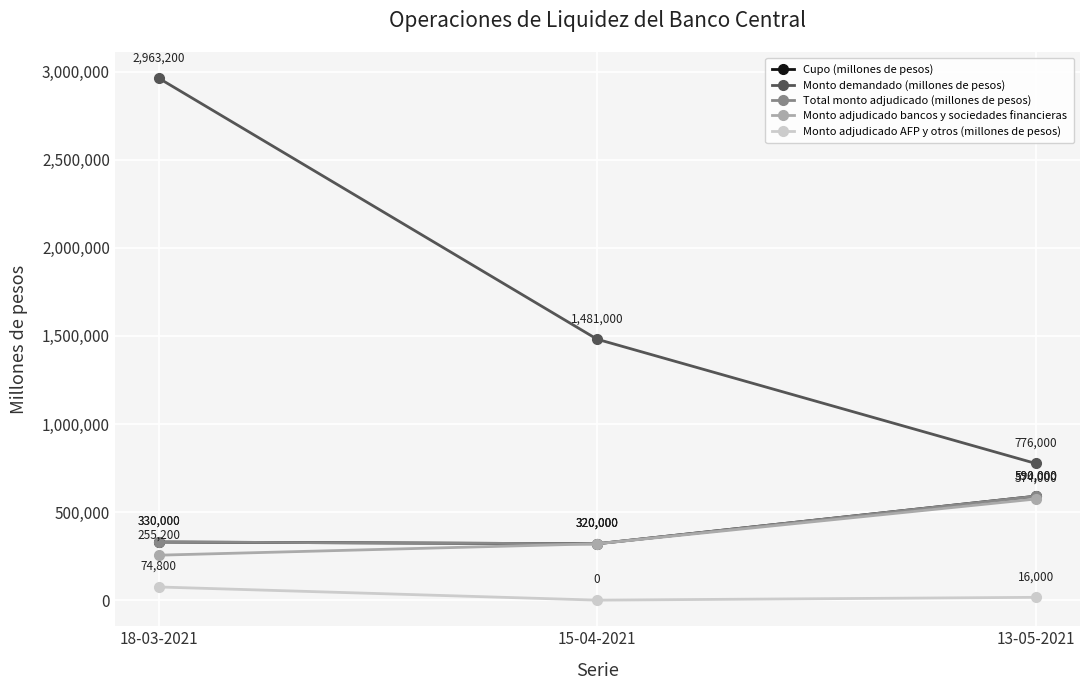

Is this an area chart (filled region under the line)?

No